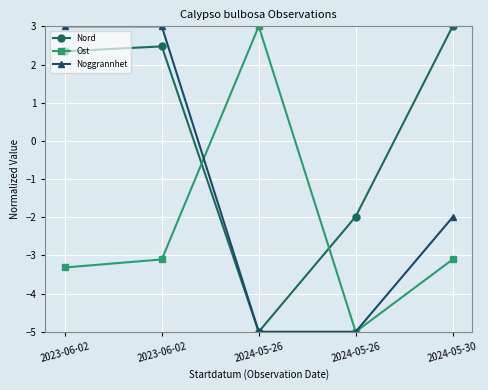

How many lines are shown in the chart?

3